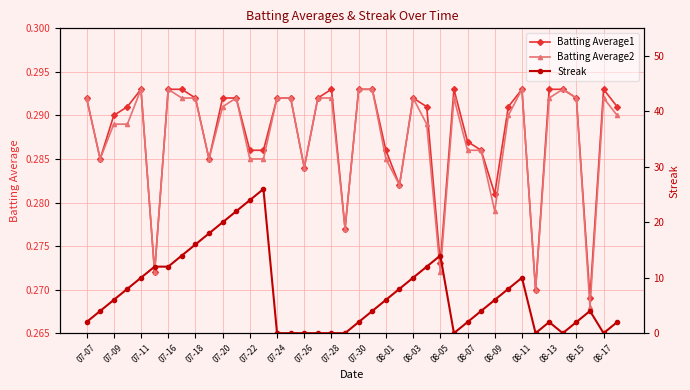

Is it true that Batting Average2 equals 0.1 at 08-17?

False